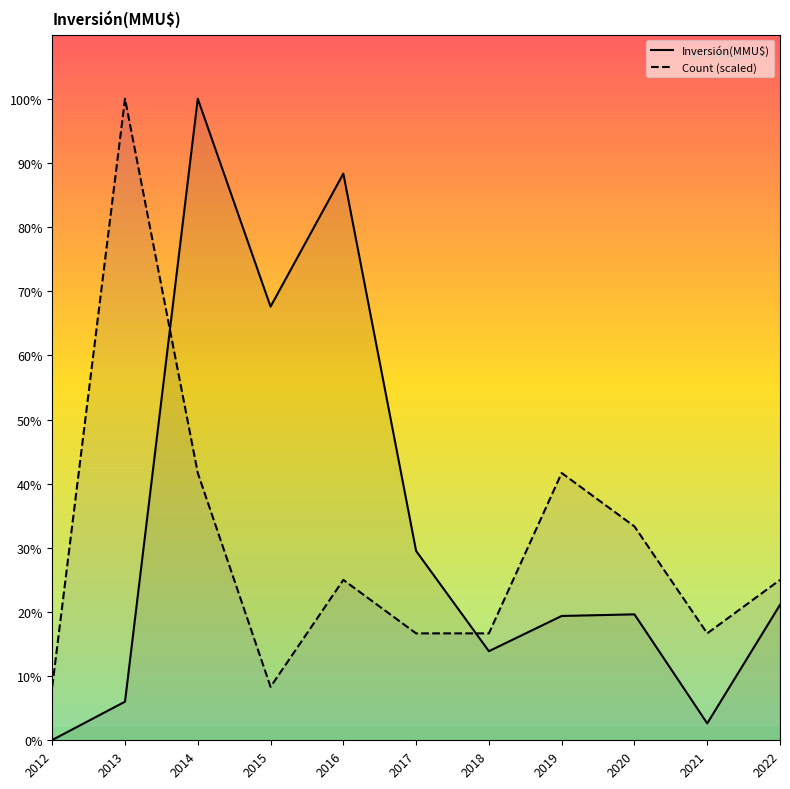

At which label does Inversión(MMU$) first exceed 22360?

2014